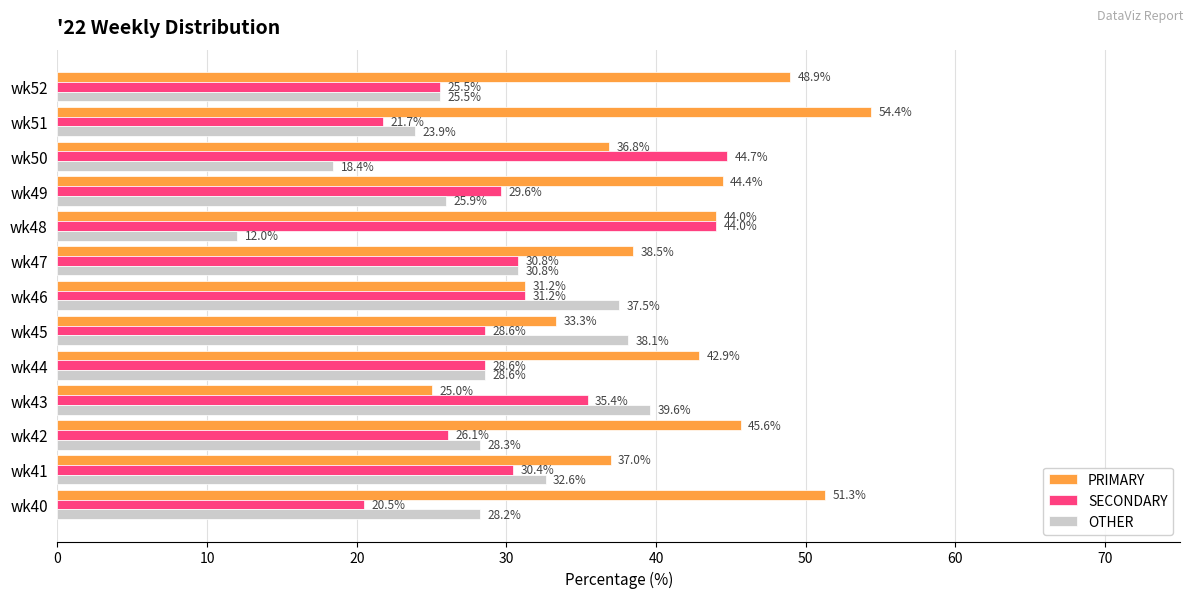

Is the value of PRIMARY at wk47 greater than the value of SECONDARY at wk47?

Yes